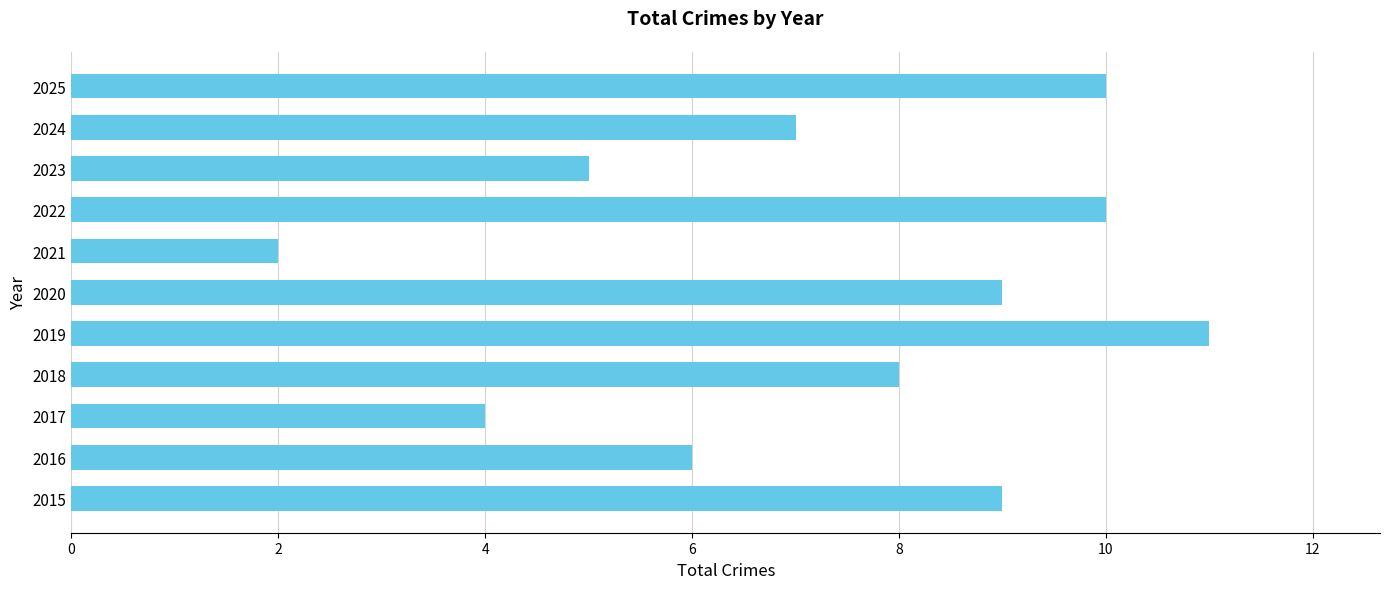

True or false: the data shows 2 at 2016.

False